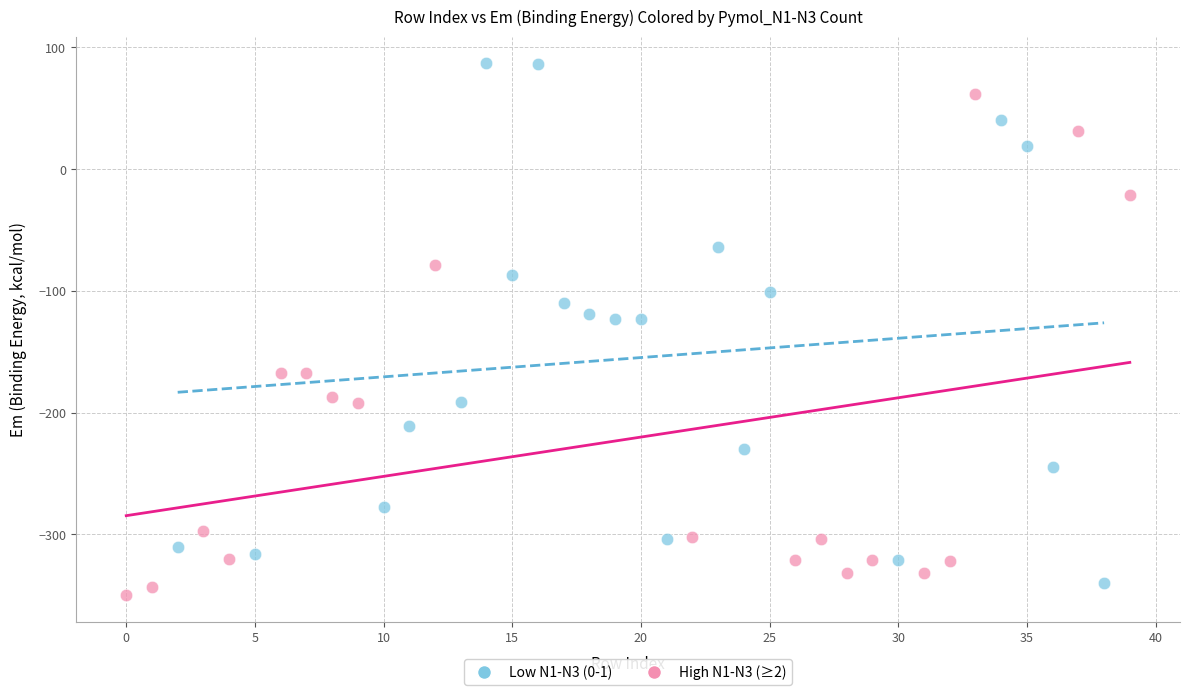

Which series reaches the maximum Y coordinate?

Low N1-N3 (0-1)